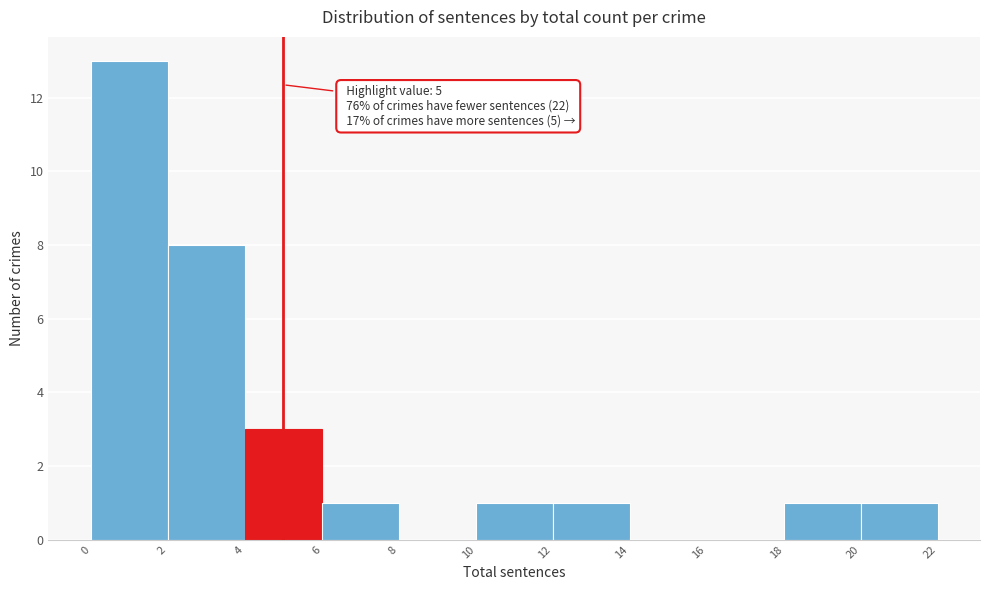

Which range on the x-axis has the tallest bar?

0 to 2